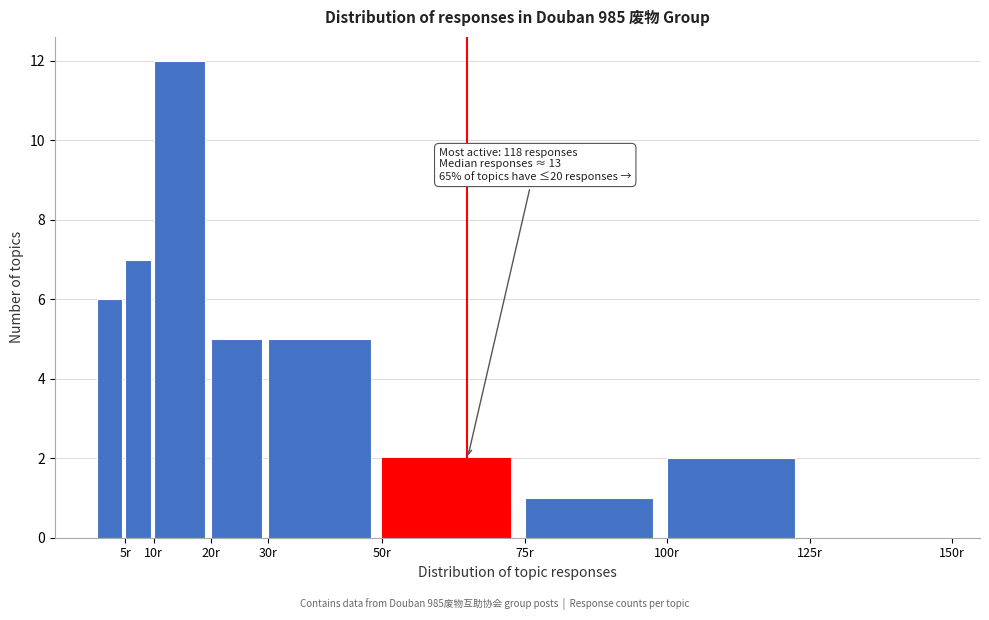

Over which range of the x-axis is the bar tallest?

10 to 20